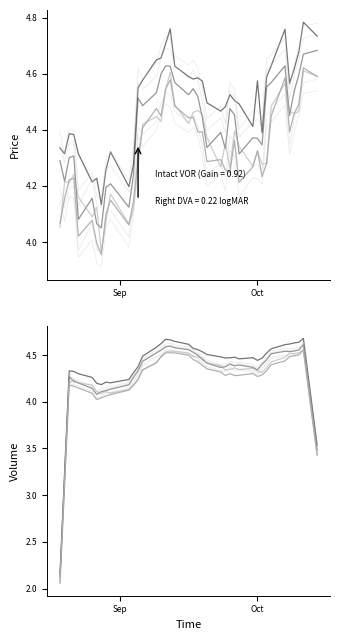

What is the difference between the maximum and minimum values in the Low series?

2.5